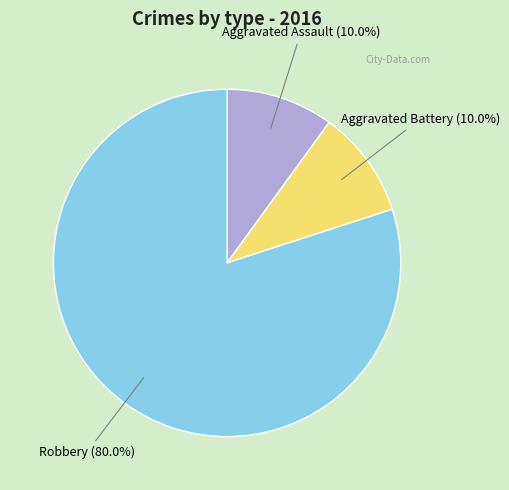

What percentage is the Aggravated Battery slice, to the nearest percent?

10%